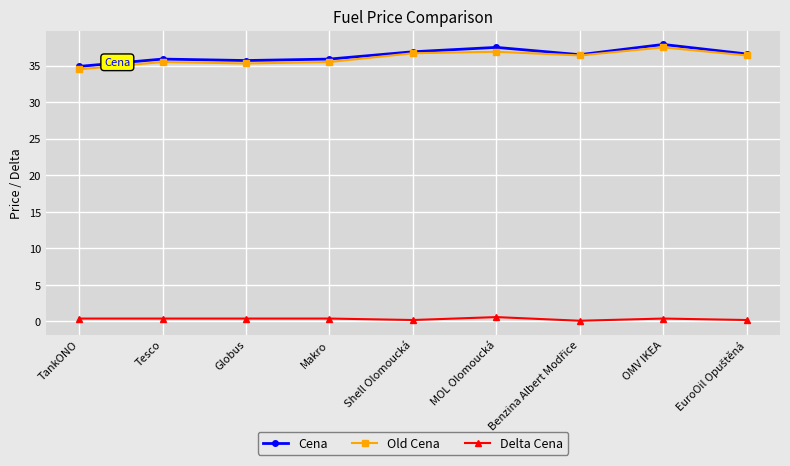

True or false: Old Cena has more than 0 interior local peaks.

True